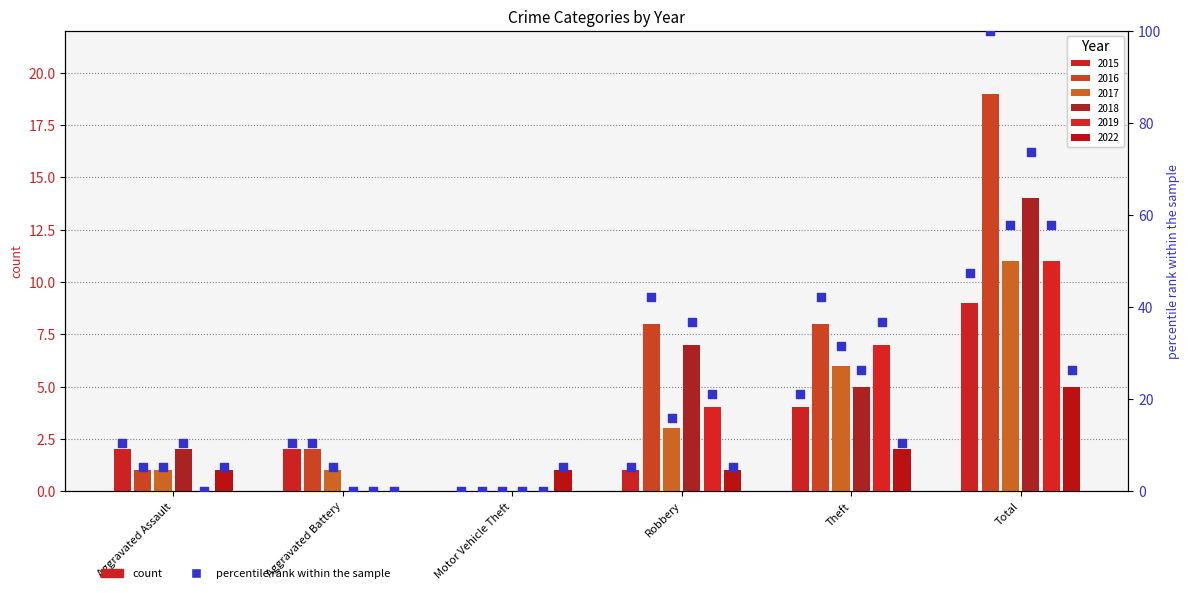

Between Robbery and Theft, which is larger?

Theft